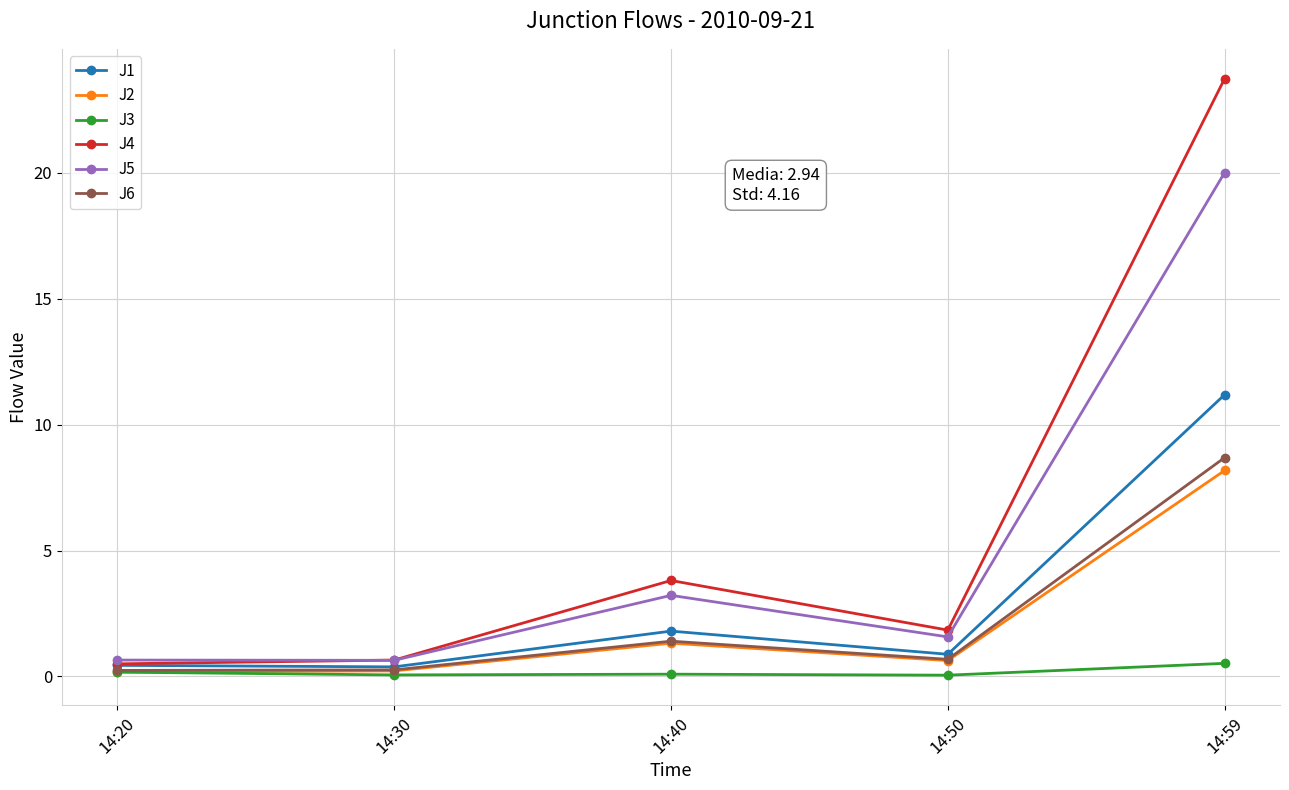

Which series has the widest spread of values?

J4